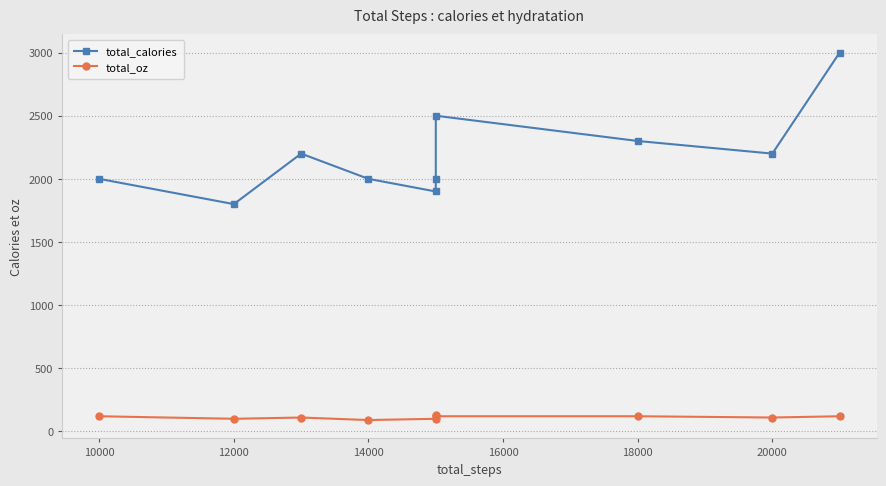

How many interior local peaks does the total_oz series have?

2